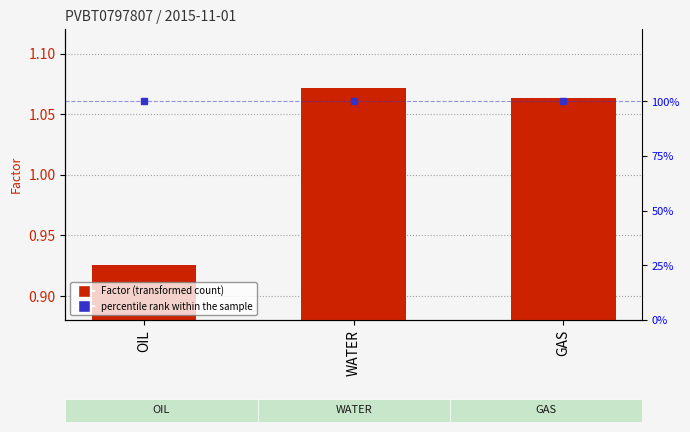

How many categories are shown in the chart?

3